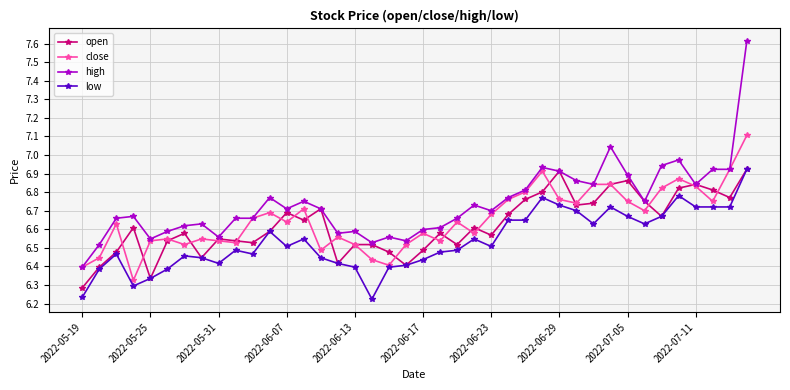

Which series has the largest total across all categories?

high